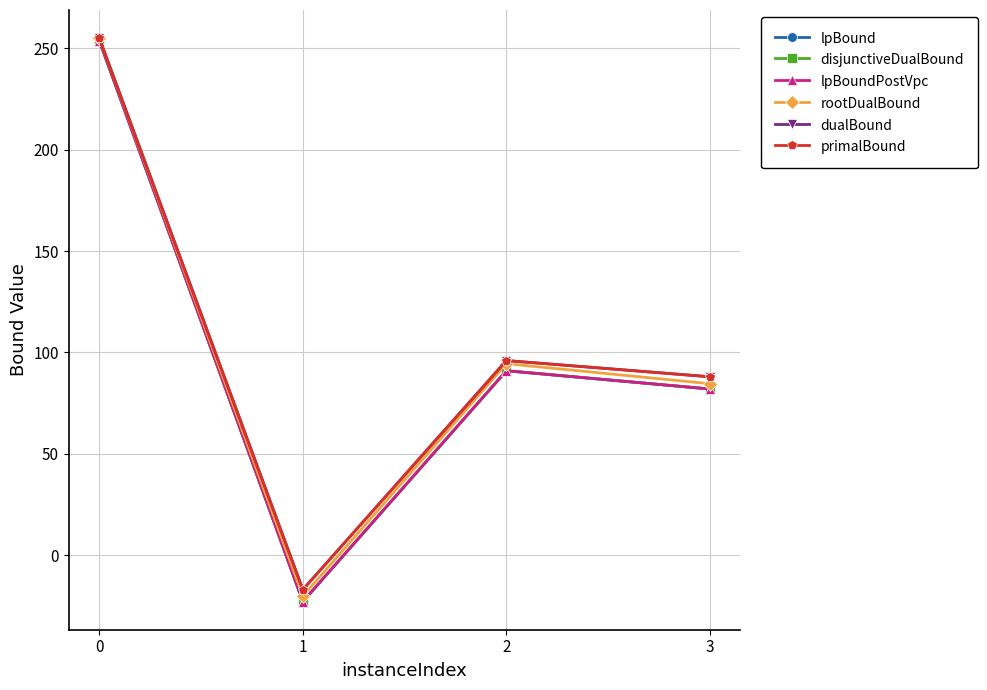

What is the total value across all series at 3?

506.5